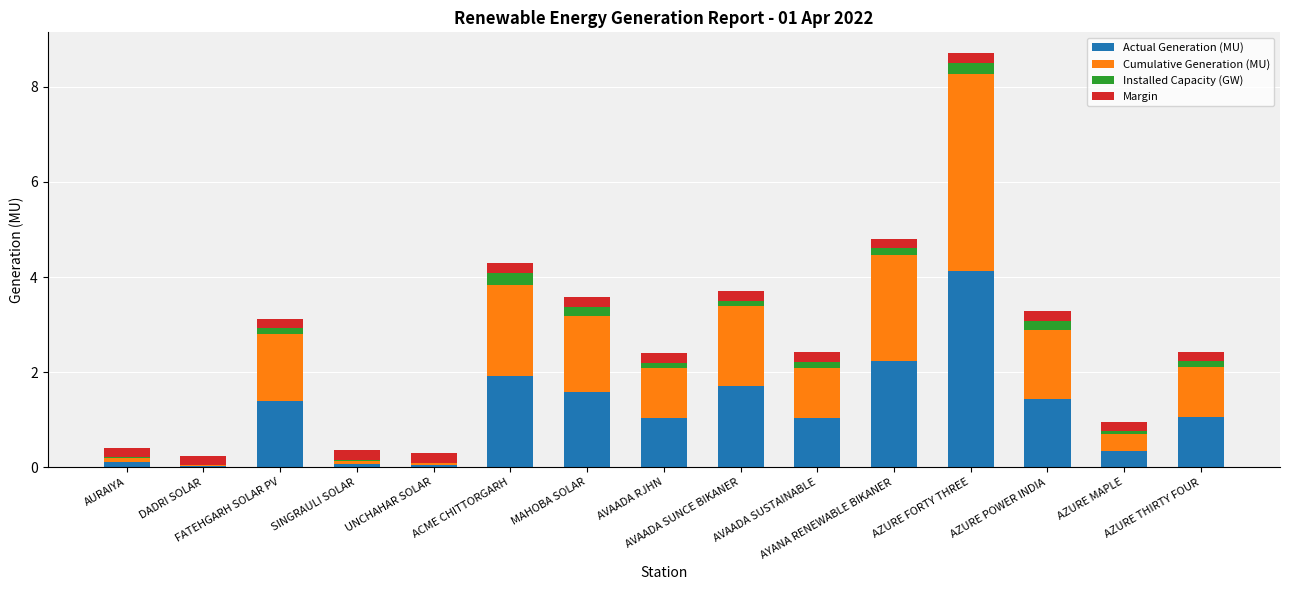

What is the highest value of the Actual Generation (MU) series?

4.1